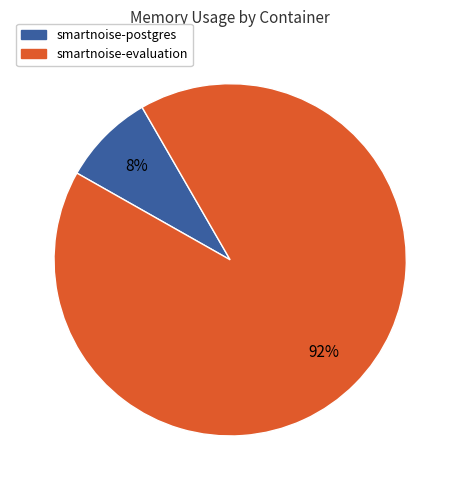

To the nearest percent, what percentage of the pie is smartnoise-postgres?

8%